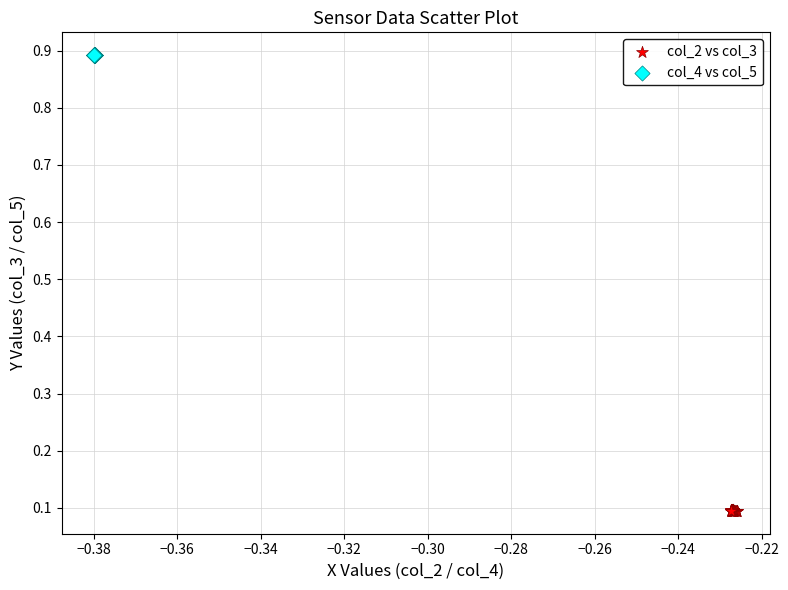

Which series contains the highest Y value?

col_4 vs col_5